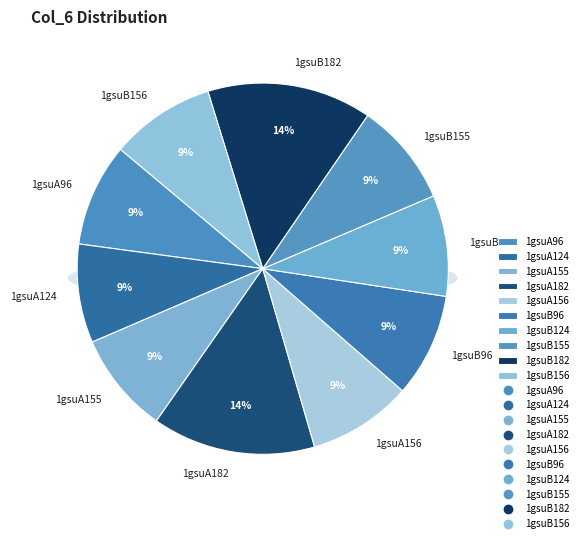

The 1gsuA155 slice represents 4% of the pie. True or false?

False